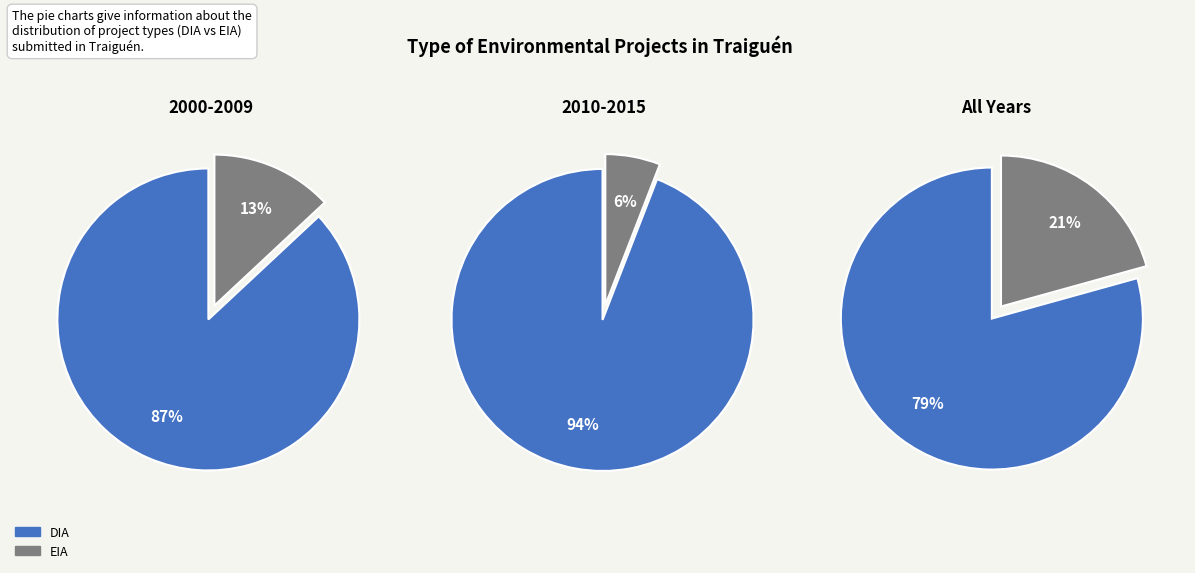

What is the total percentage of EIA and DIA?

100.0%